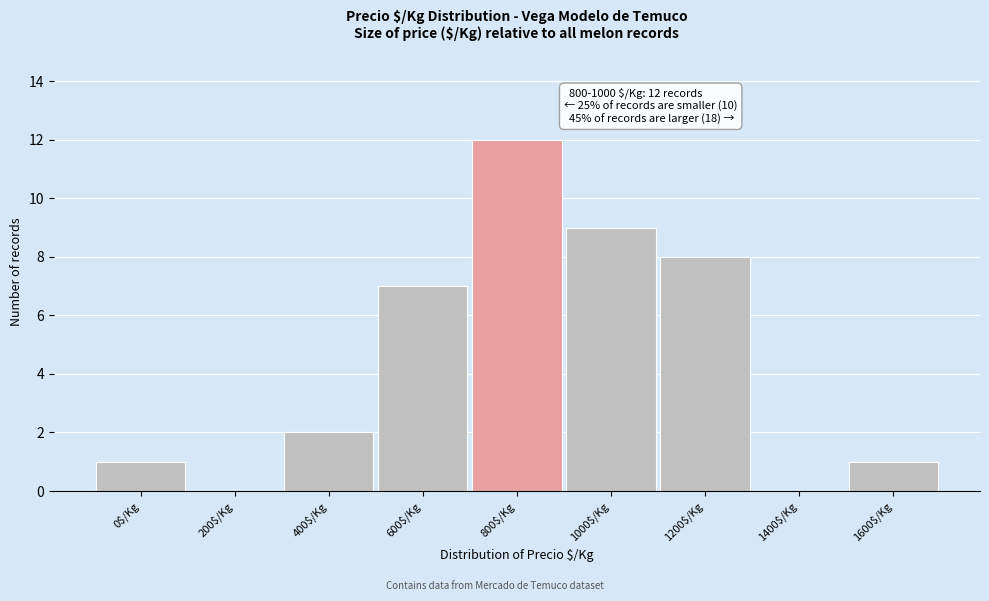

Is it true that the value at 0$/Kg is 0?

False